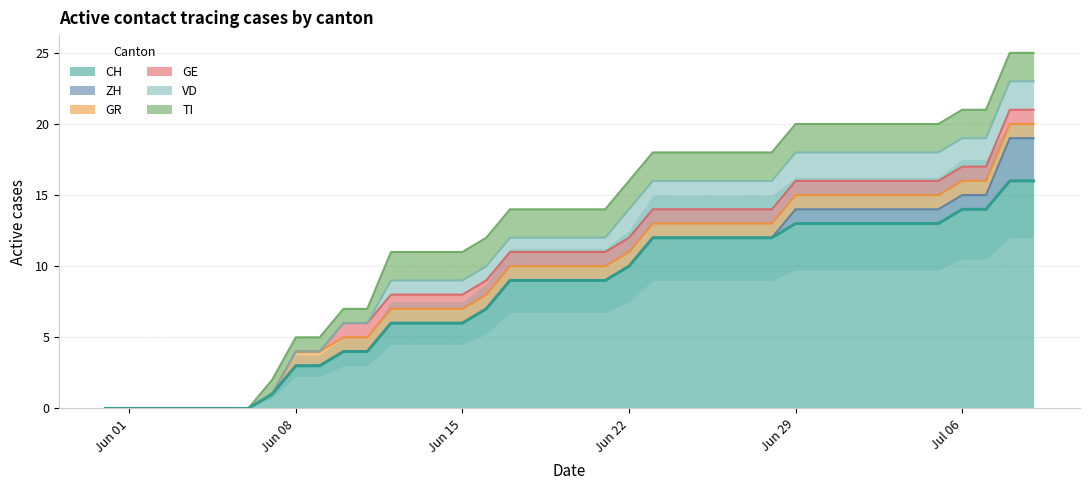

True or false: GE has a value of 1 at 5.

False